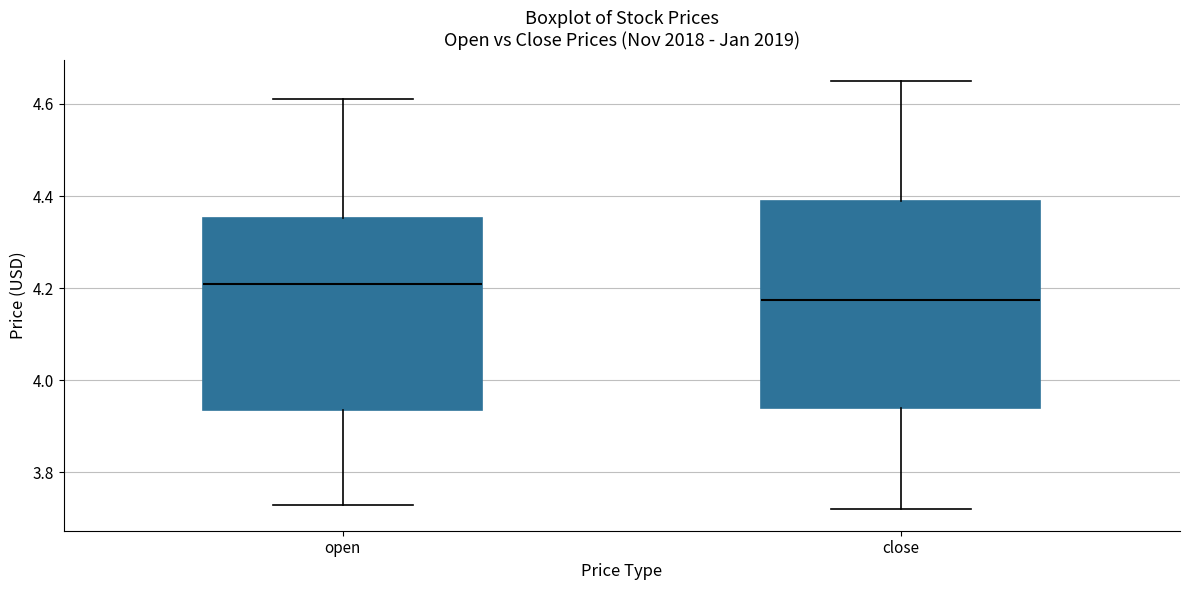

Where is the lower edge of the box for open on the y-axis? The values are not printed on the chart, so give them approximately, as read against the axis.

3.94